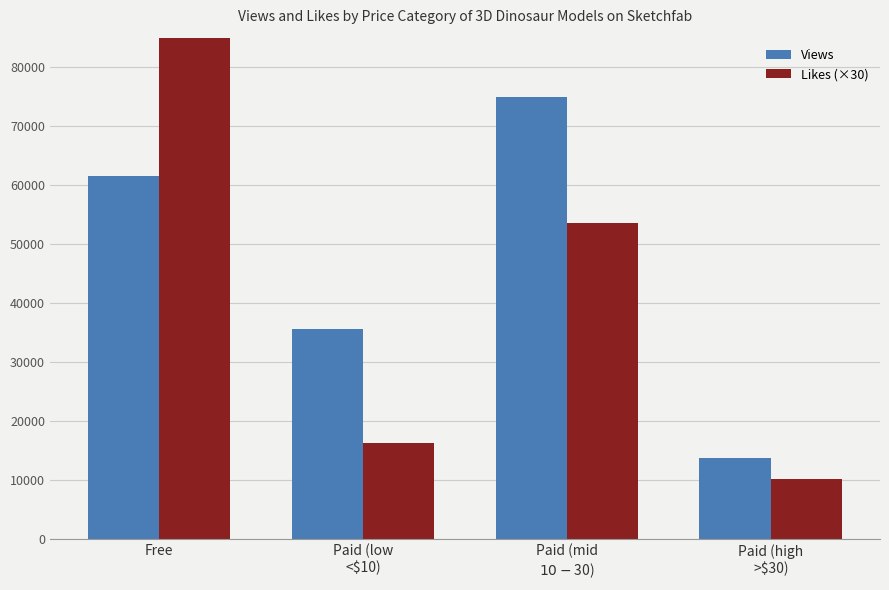

True or false: Views has a value of 19924 at Paid (high
>$30).

False